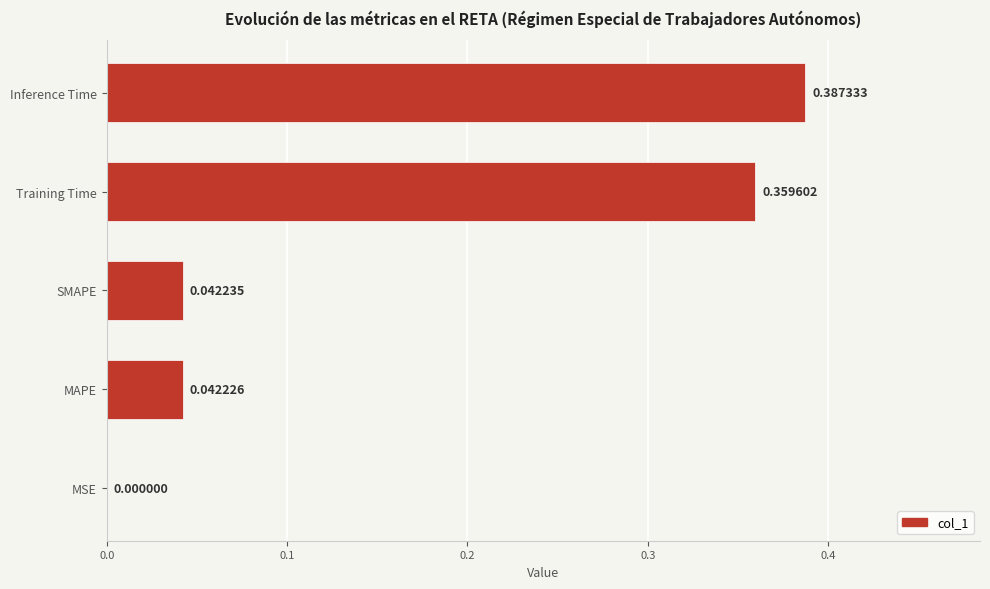

Which has a higher value, Inference Time or MSE?

Inference Time